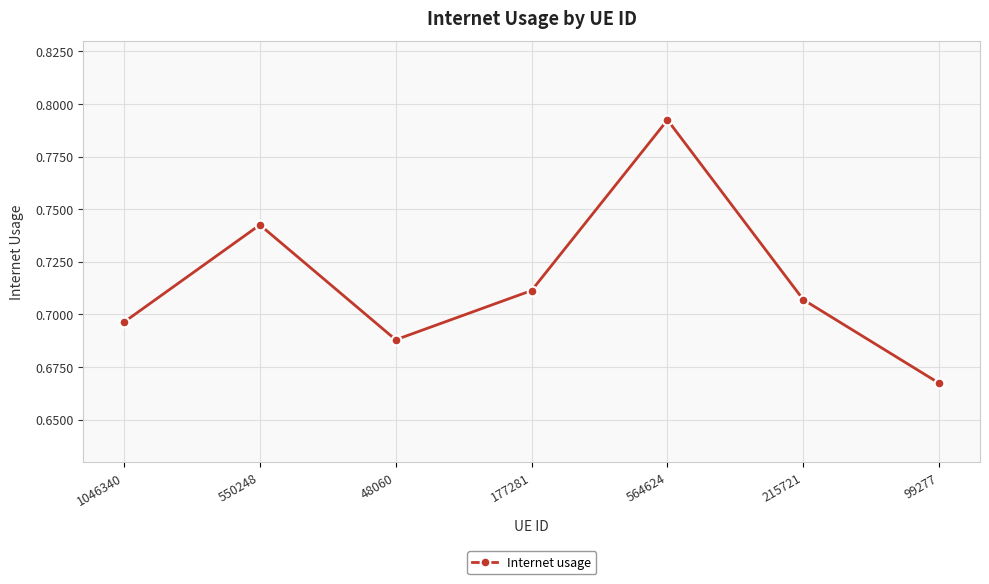

At which category does the chart reach its peak across all series?

564624